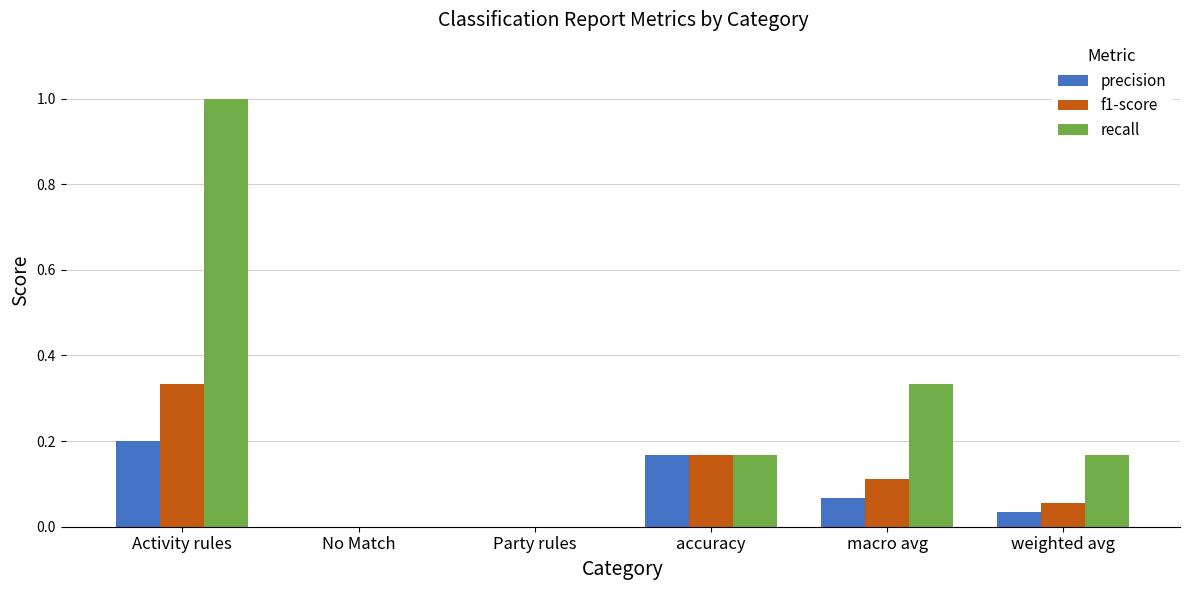

Are the bars horizontal?

No